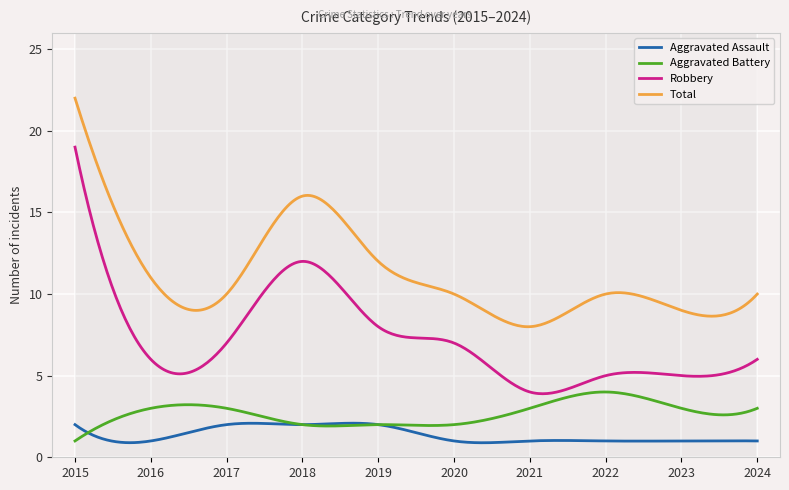

Which series has the largest total across all categories?

Total